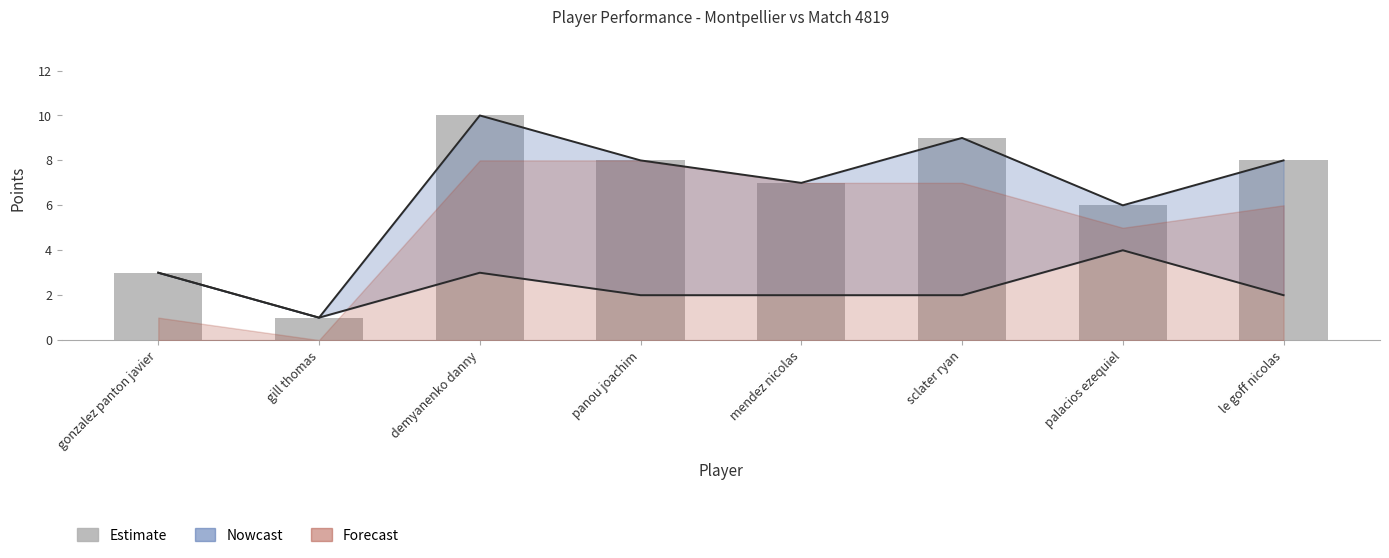

Rank the categories by value from highest to lowest.

demyanenko danny, sclater ryan, panou joachim, le goff nicolas, mendez nicolas, palacios ezequiel, gonzalez panton javier, gill thomas